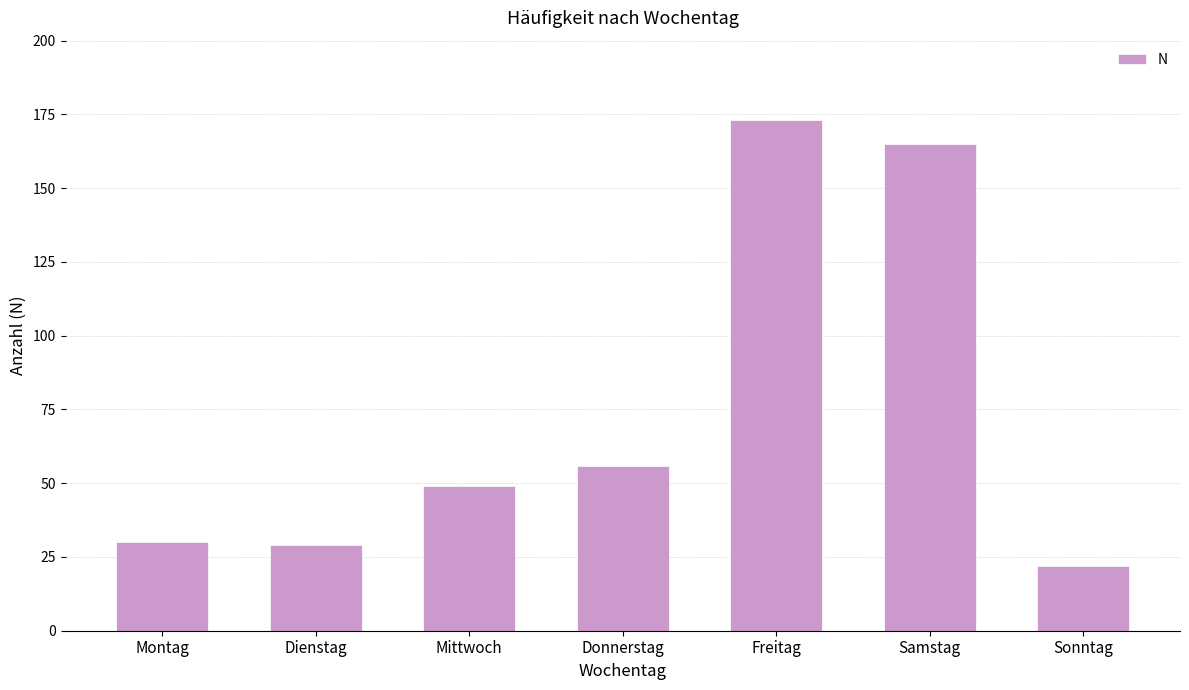

What is the change in value from Donnerstag to Samstag?

+109